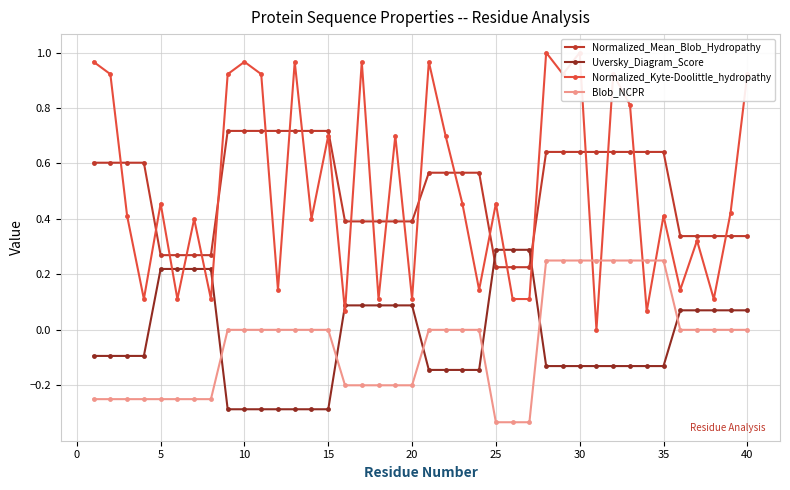

True or false: Normalized_Mean_Blob_Hydropathy has a value of 1.1 at 35.

False